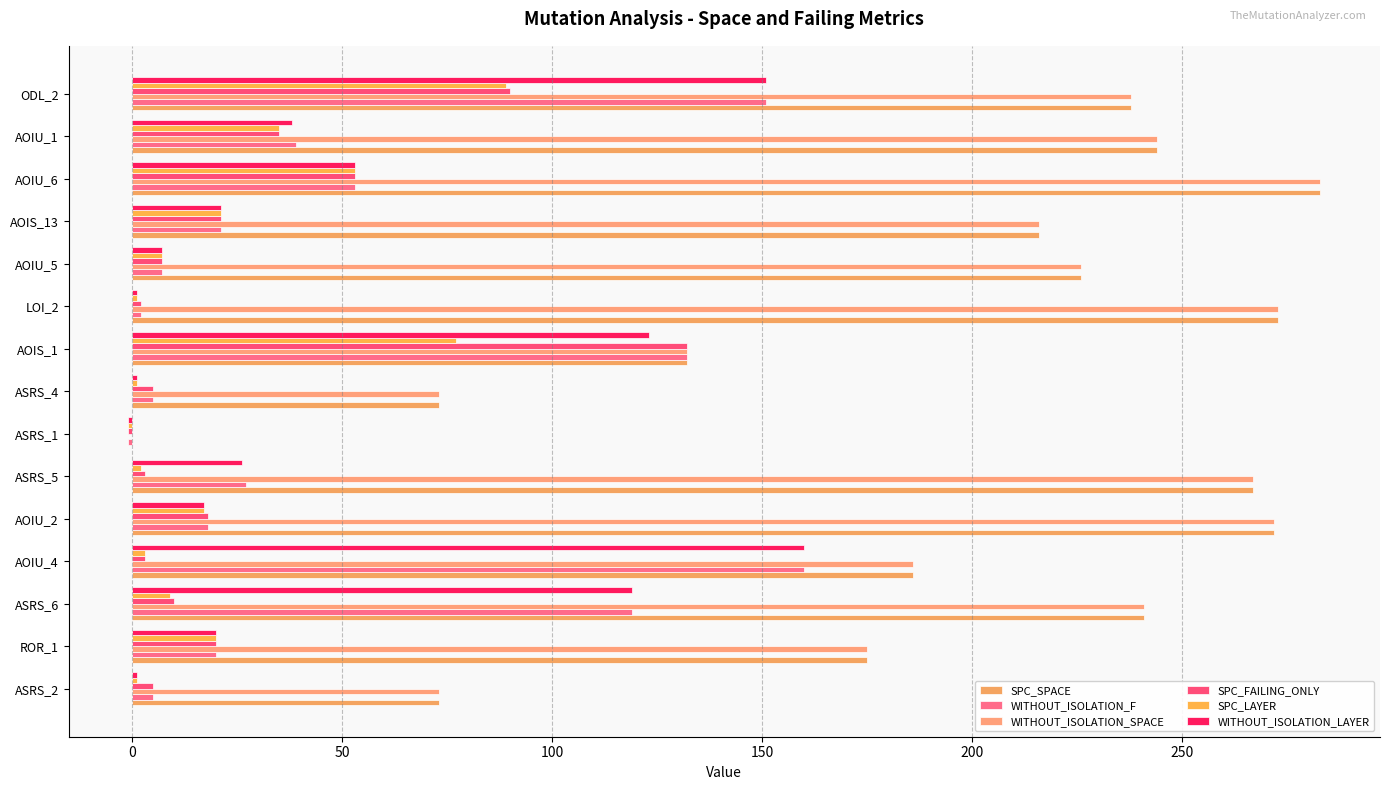

Reading left to right, extract all data points from this chart.

SPC_SPACE: 73	175	241	186	272	267	0	73	132	273	226	216	283	244	238
WITHOUT_ISOLATION_F: 5	20	119	160	18	27	-1	5	132	2	7	21	53	39	151
WITHOUT_ISOLATION_SPACE: 73	175	241	186	272	267	0	73	132	273	226	216	283	244	238
SPC_FAILING_ONLY: 5	20	10	3	18	3	-1	5	132	2	7	21	53	35	90
SPC_LAYER: 1	20	9	3	17	2	-1	1	77	1	7	21	53	35	89
WITHOUT_ISOLATION_LAYER: 1	20	119	160	17	26	-1	1	123	1	7	21	53	38	151